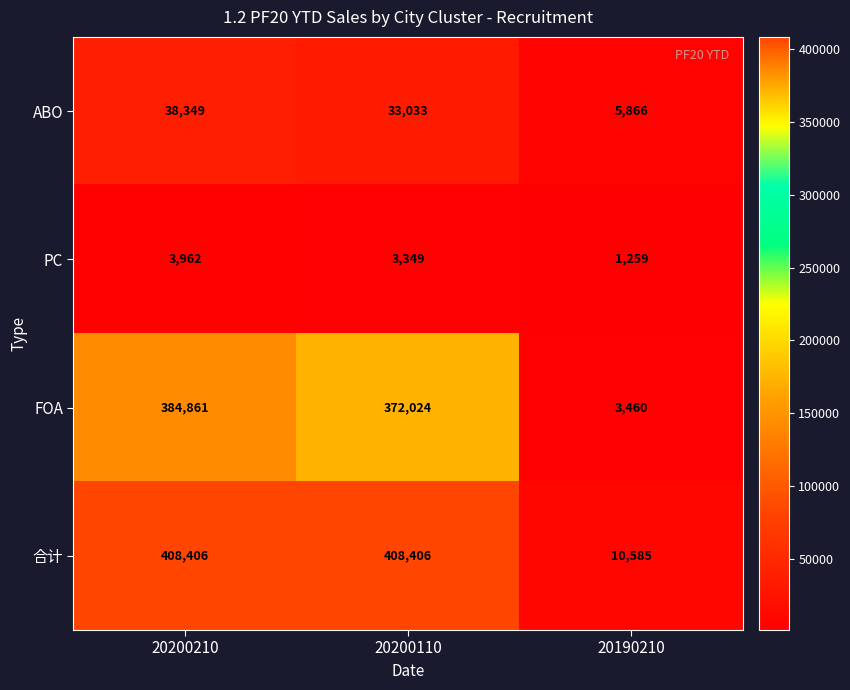

Reading left to right, what are all the values shown in this chart?

ABO: 38349	33033	5866
PC: 3962	3349	1259
FOA: 384861	372024	3460
合计: 408406	408406	10585